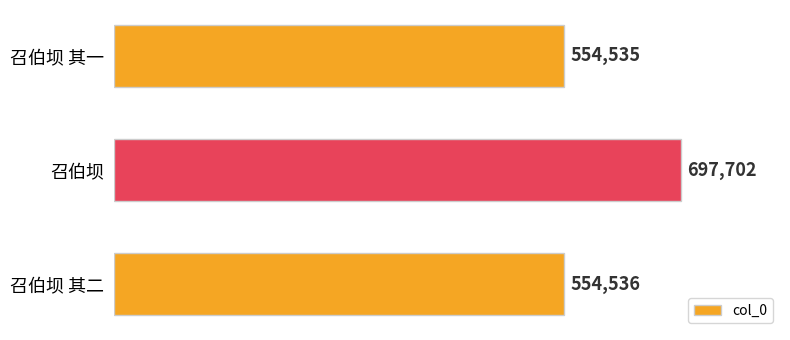

Where is the data nearest to the value 626118?

召伯坝 其二